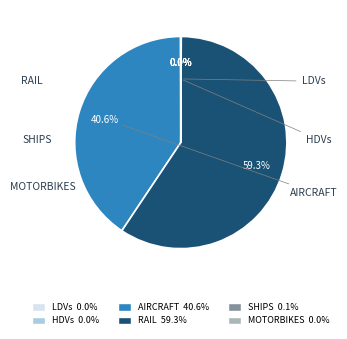

Does any single category account for the majority?

Yes